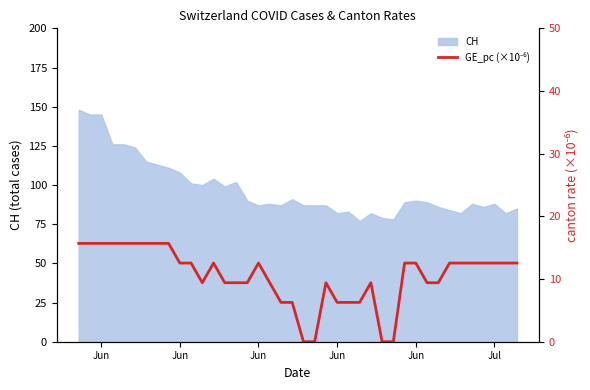

True or false: the data shows 17.7 at 12.

False